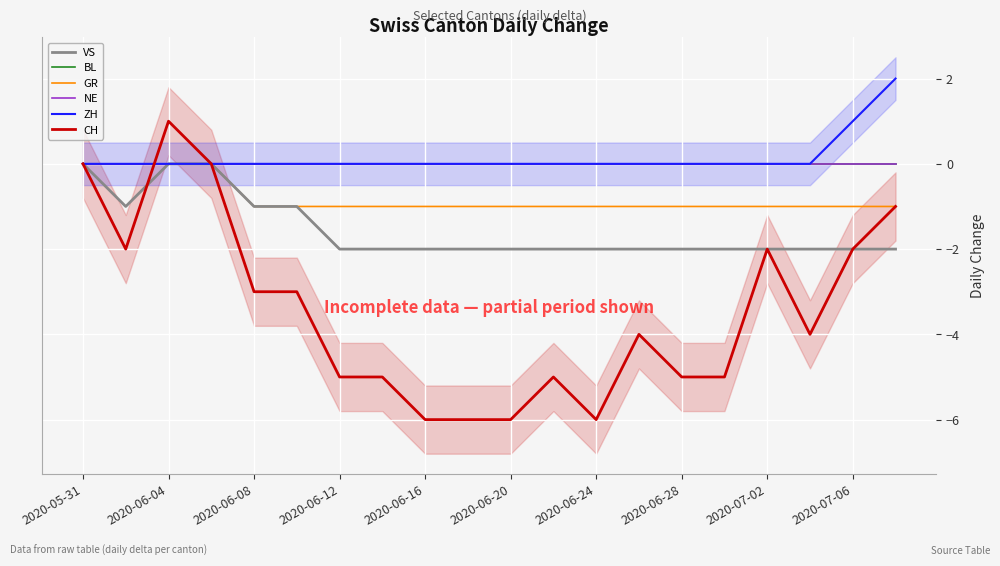

True or false: BL has a value of 0 at 11.

True